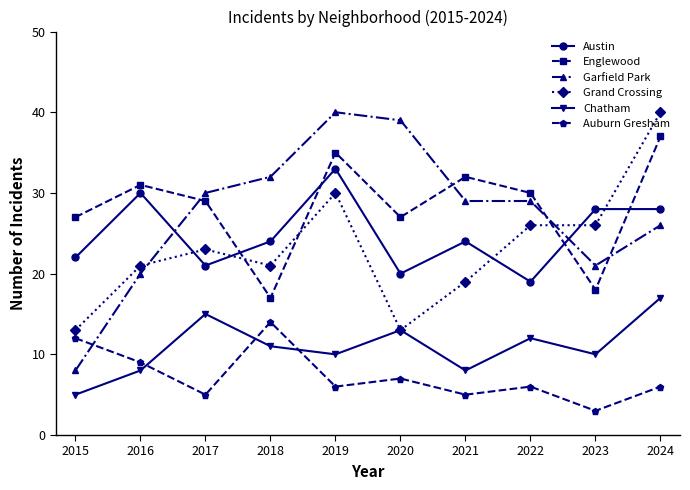

Reading left to right, extract all data points from this chart.

Austin: 22	30	21	24	33	20	24	19	28	28
Englewood: 27	31	29	17	35	27	32	30	18	37
Garfield Park: 8	20	30	32	40	39	29	29	21	26
Grand Crossing: 13	21	23	21	30	13	19	26	26	40
Chatham: 5	8	15	11	10	13	8	12	10	17
Auburn Gresham: 12	9	5	14	6	7	5	6	3	6